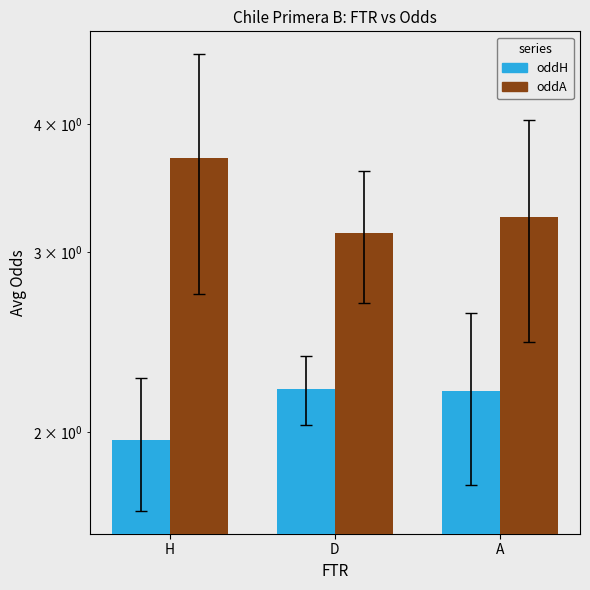

Are the bars horizontal?

No